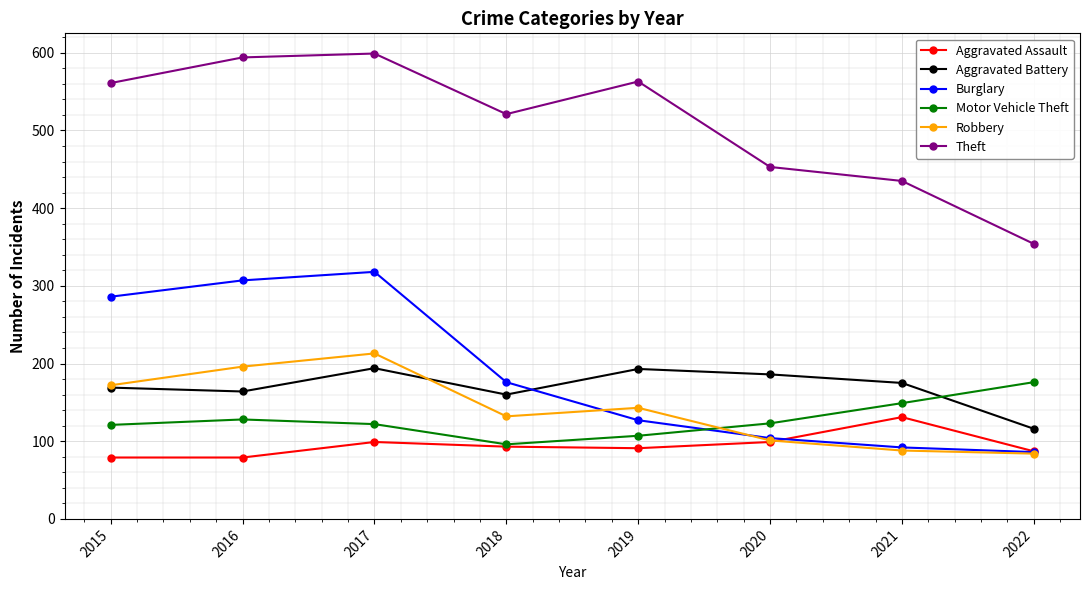

At which category is the sum across all series the highest?

2017